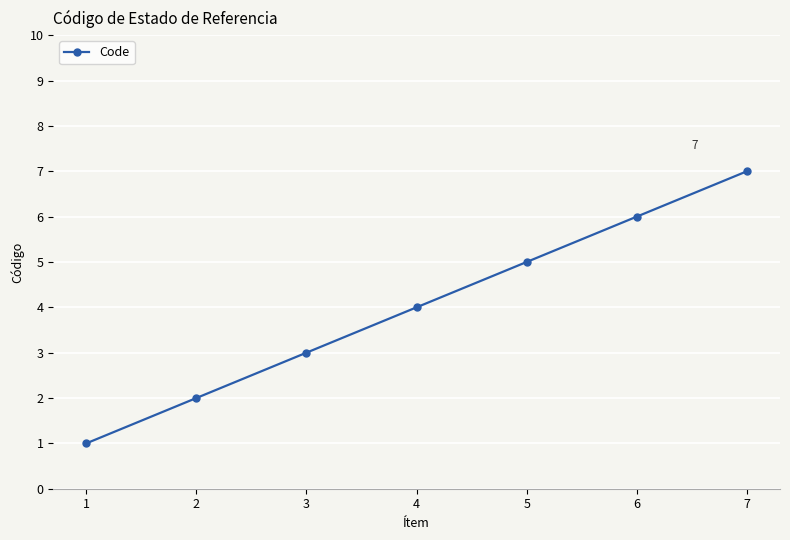

What is the average value?

4